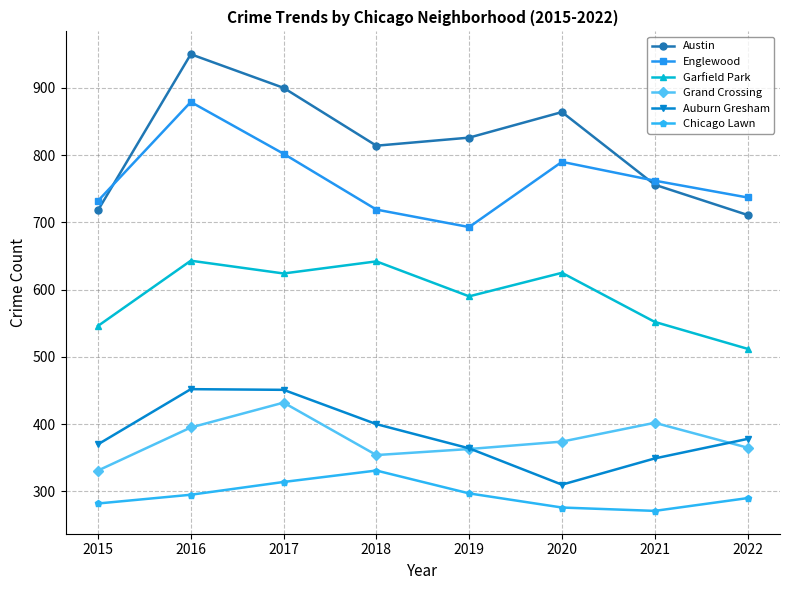

What is the greatest value displayed?

950